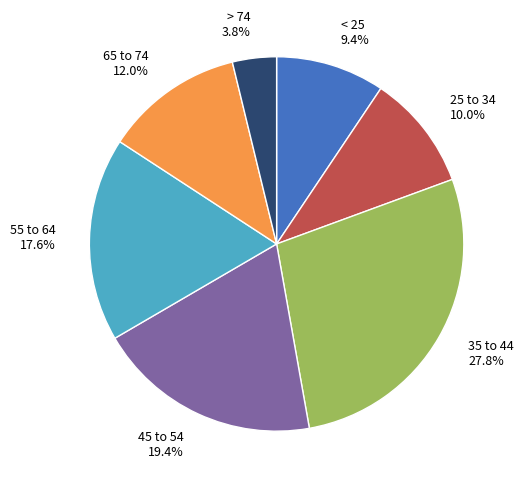

To the nearest percent, what is the combined percentage of > 74 and 45 to 54?

23%